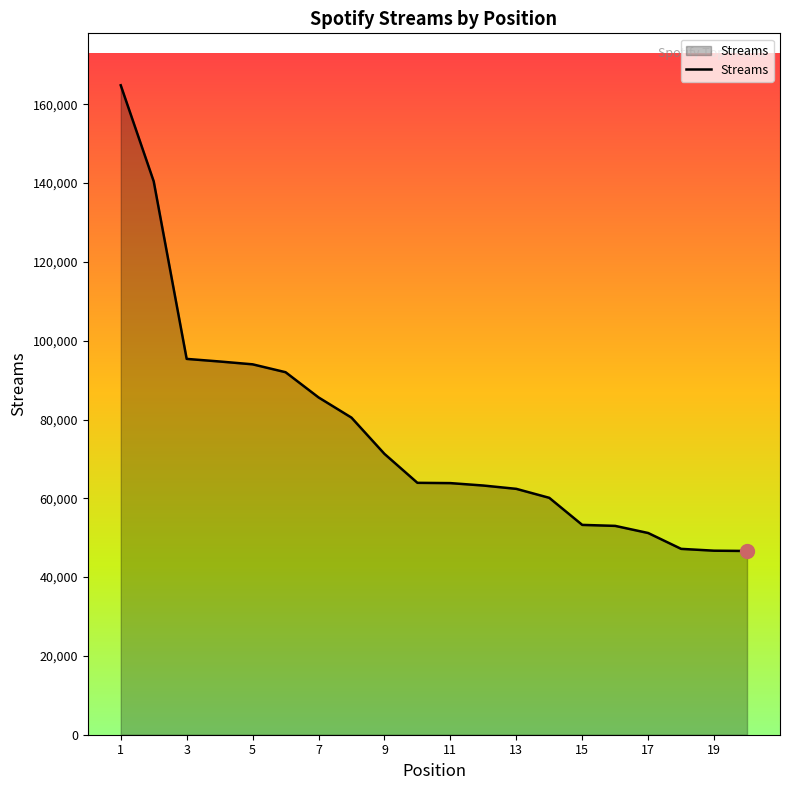

How many lines are shown in the chart?

1